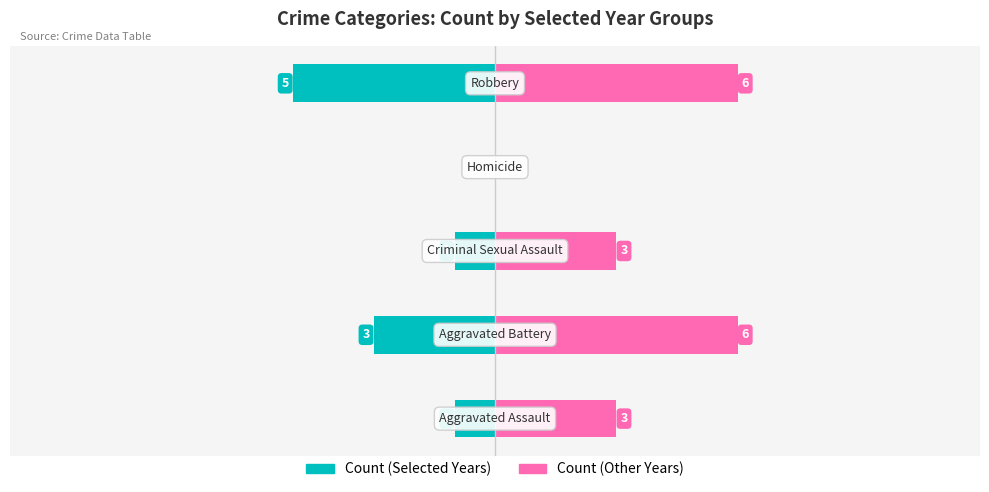

How many positive values does the Count (Other Years) series have?

4